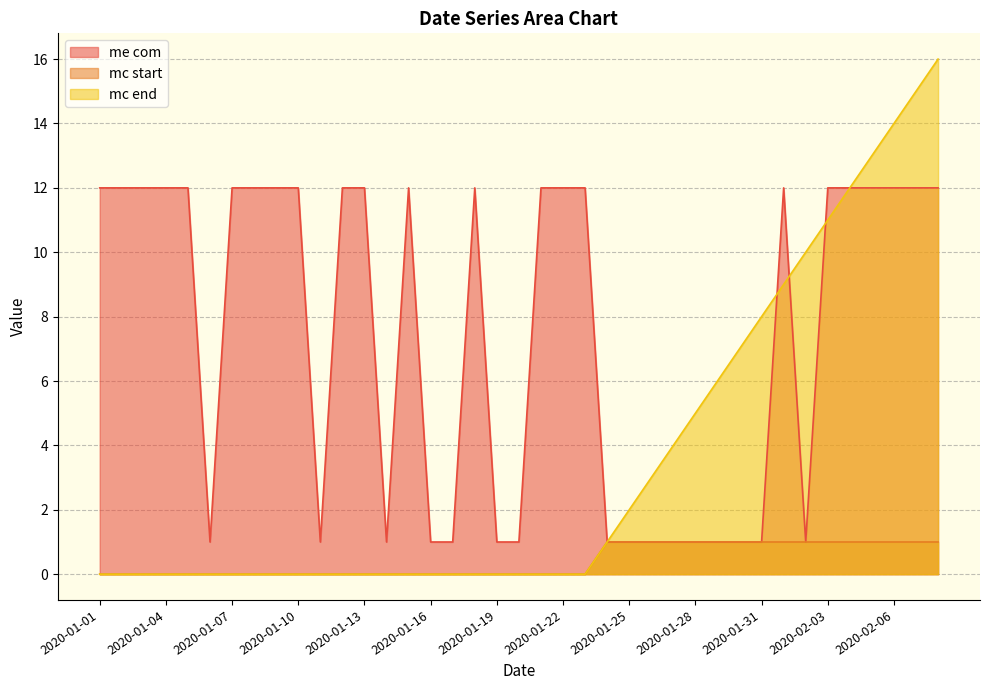

What is the lowest value of the me com series?

1